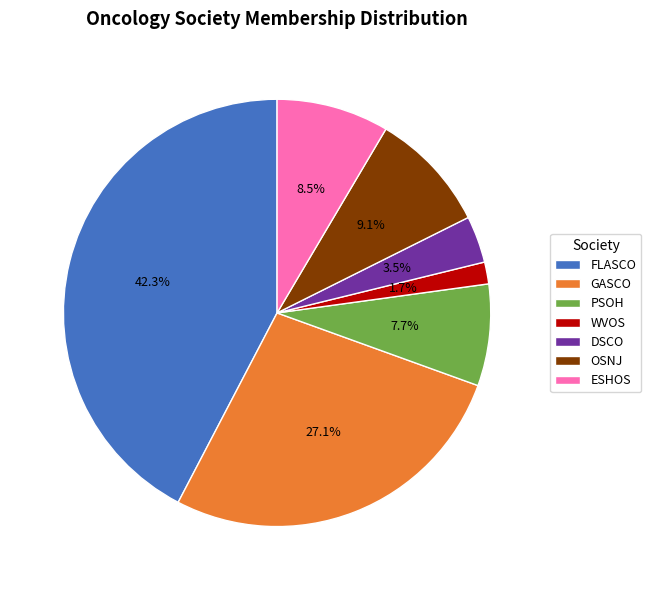

True or false: GASCO accounts for 27% of the total.

True